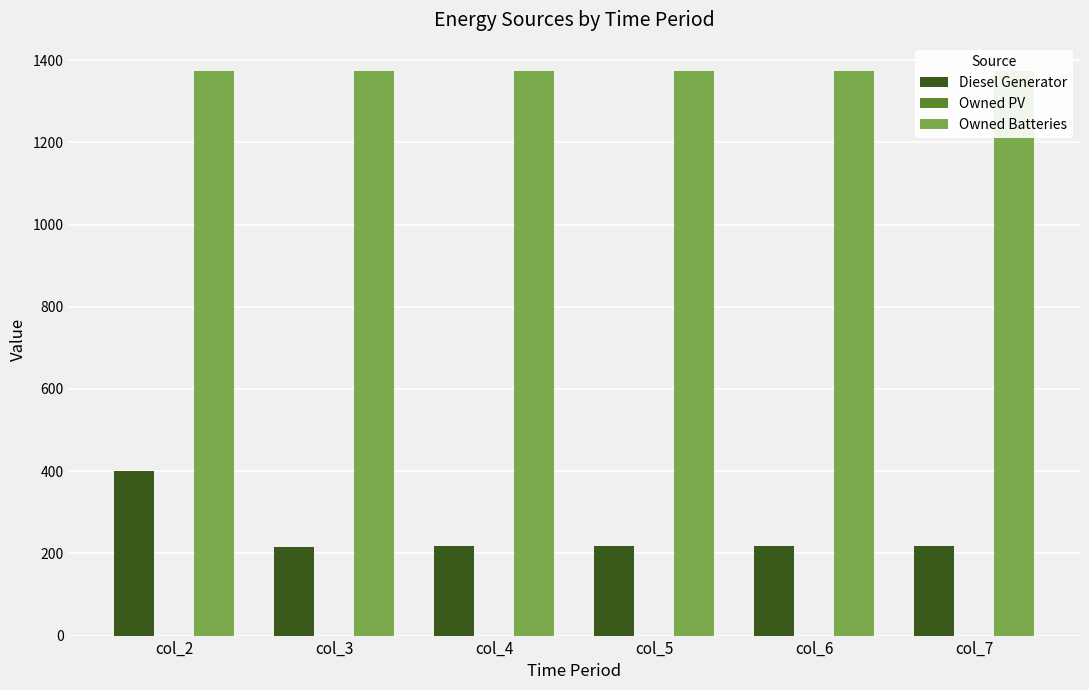

What is the sum of the Diesel Generator values at col_2 and col_6?

617